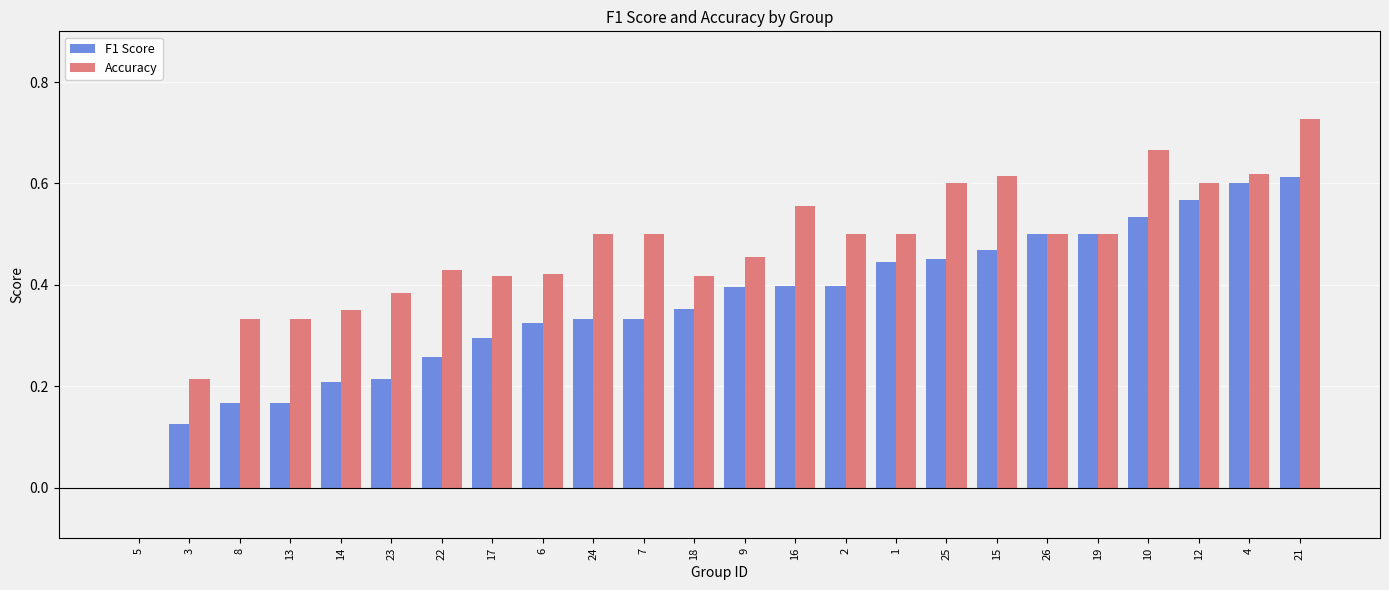

Which series changed the most between 14 and 22?

Accuracy